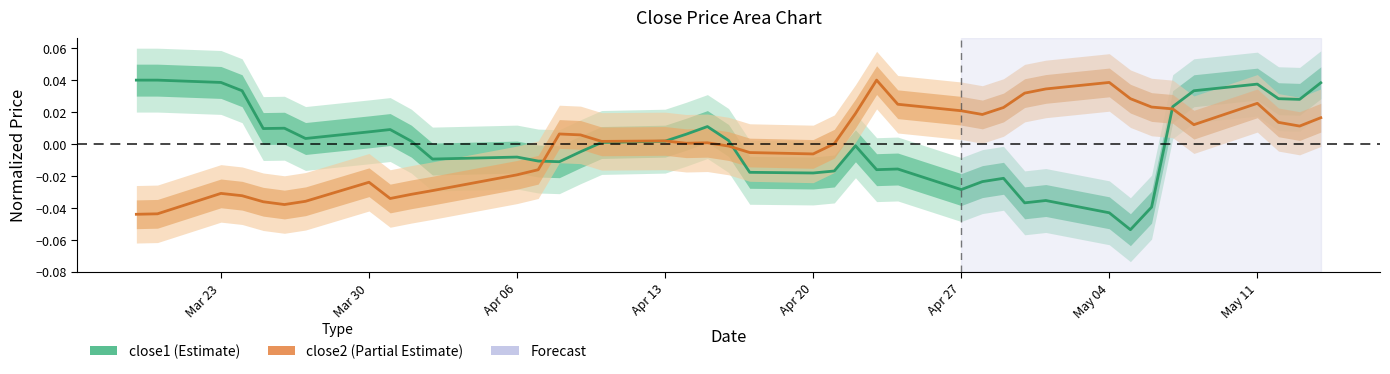

True or false: close1 has a value of 0.0 at May 04.

False